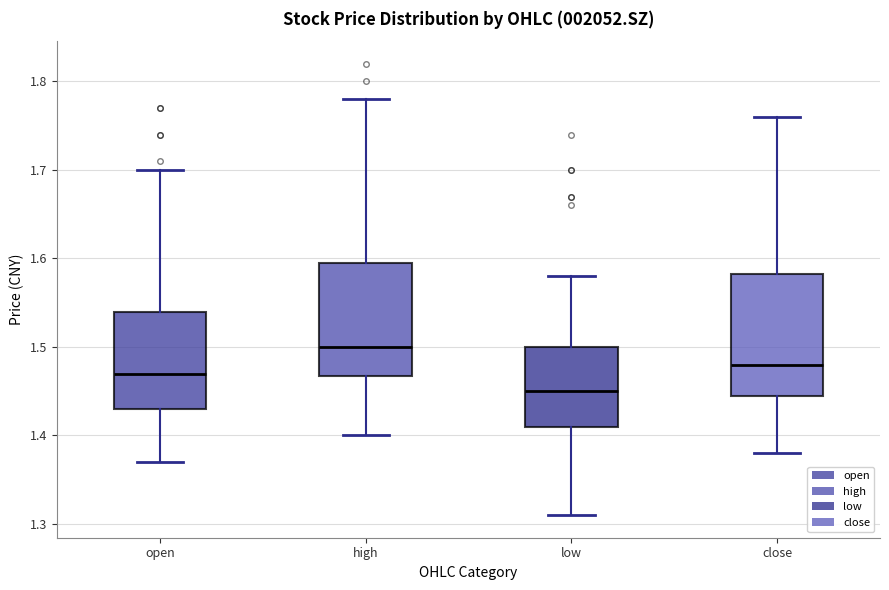

Which box's median line is the lowest?

low